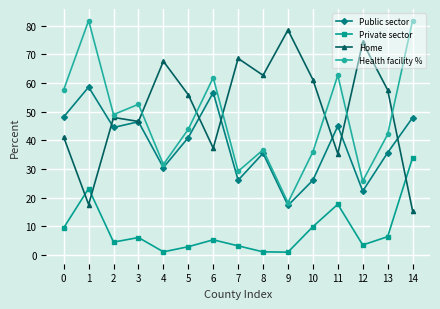

At how many categories does at least one series exceed 60?

10